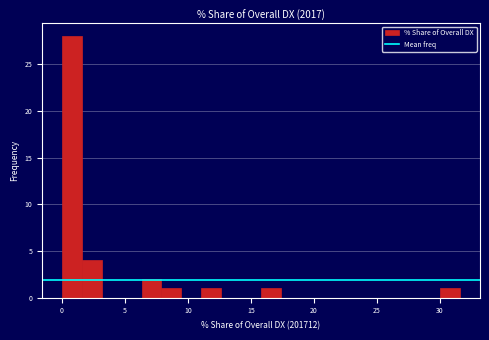

Around what value on the x-axis is the tallest bar? Give the approximate position of its centre, as read against the axis.

1.0